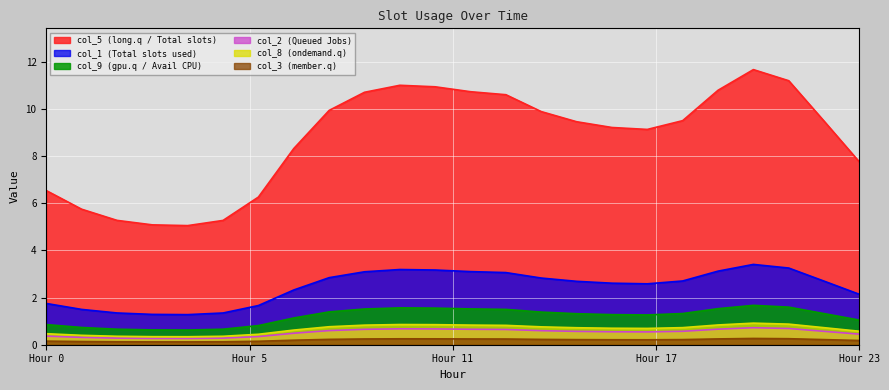

What is the maximum value for col_5?

11.7